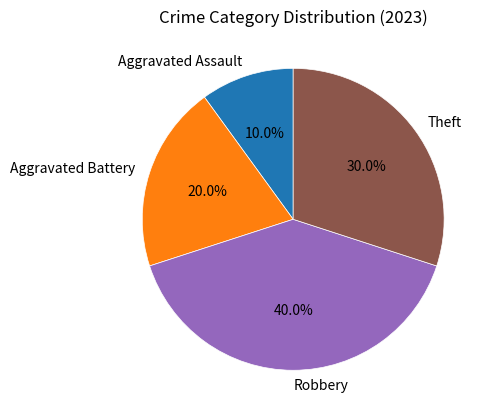

Is there any slice that represents more than half of the pie?

No